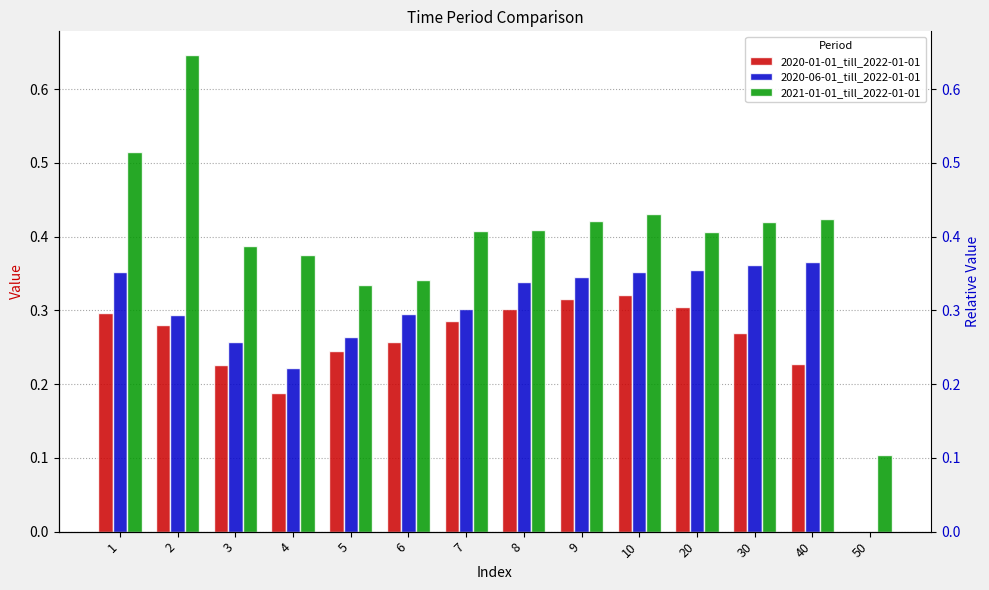

Which category has the highest value across all series?

2